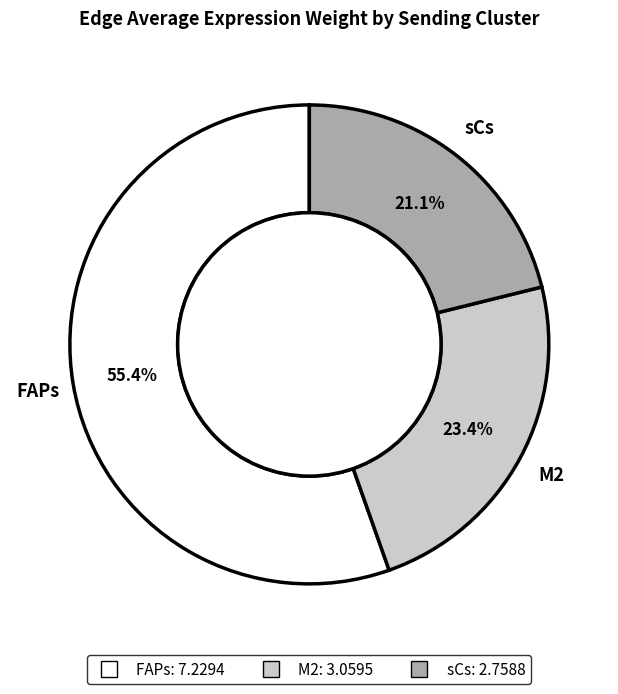

Rank the categories by value from lowest to highest.

sCs, M2, FAPs